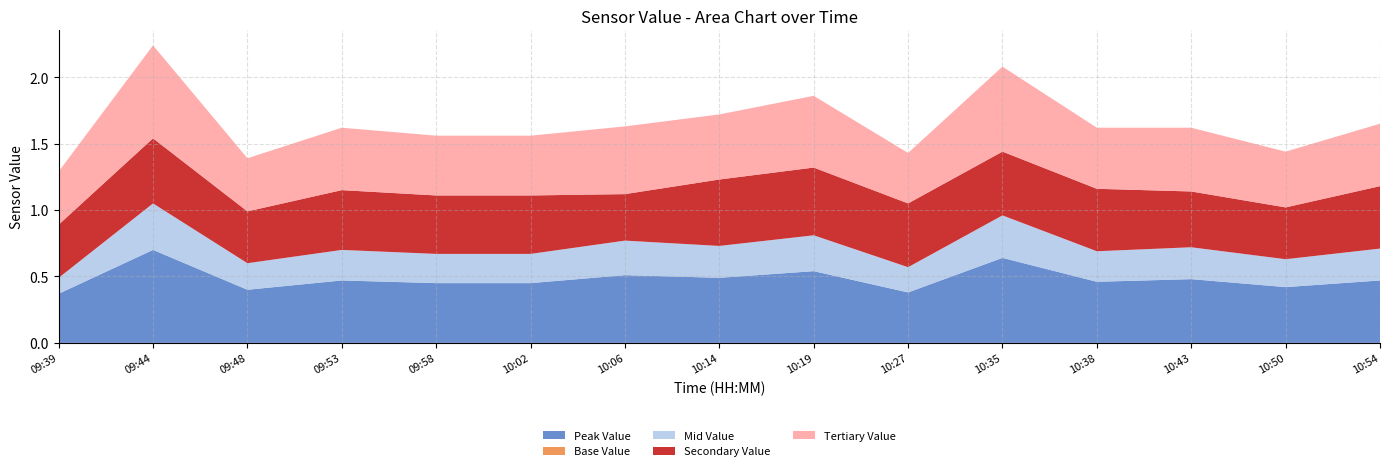

Reading left to right, transcribe all the data shown in this chart.

Peak Value: 0.4	0.7	0.4	0.5	0.5	0.5	0.5	0.5	0.5	0.4	0.6	0.5	0.5	0.4	0.5
Base Value: 0.0	0.0	0.0	0.0	0.0	0.0	0.0	0.0	0.0	0.0	0.0	0.0	0.0	0.0	0.0
Mid Value: 0.1	0.3	0.2	0.2	0.2	0.2	0.3	0.2	0.3	0.2	0.3	0.2	0.2	0.2	0.2
Secondary Value: 0.4	0.5	0.4	0.5	0.4	0.4	0.3	0.5	0.5	0.5	0.5	0.5	0.4	0.4	0.5
Tertiary Value: 0.4	0.7	0.4	0.5	0.5	0.5	0.5	0.5	0.5	0.4	0.6	0.5	0.5	0.4	0.5